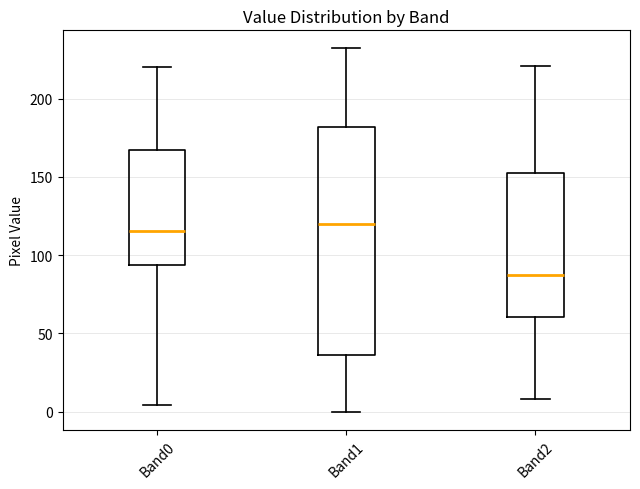

Reading left to right, transcribe this box plot: for each box, give where its median line is, the range the box spans, and where its two whiskers end, as read against the y-axis. The values are not printed on the chart, so give them approximately, as read against the axis.

Band0: median 115, box 95 to 165, whiskers 5 to 220
Band1: median 120, box 35 to 180, whiskers 0 to 230
Band2: median 85, box 60 to 150, whiskers 10 to 220